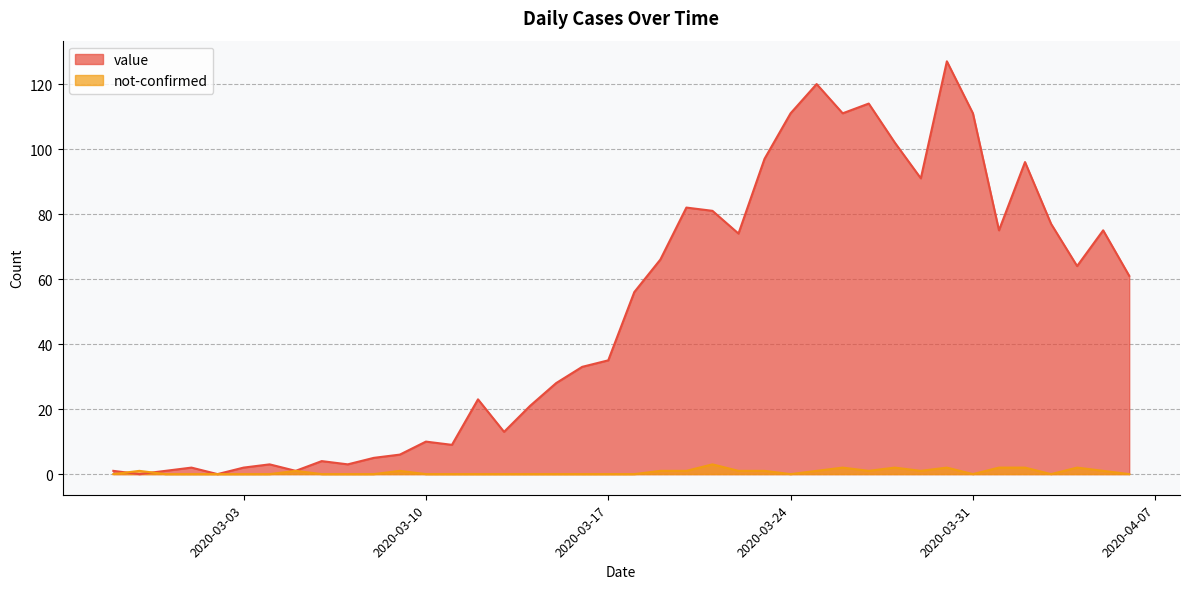

What is the sum of the not-confirmed values at 2020-03-24 and 2020-03-09?

1